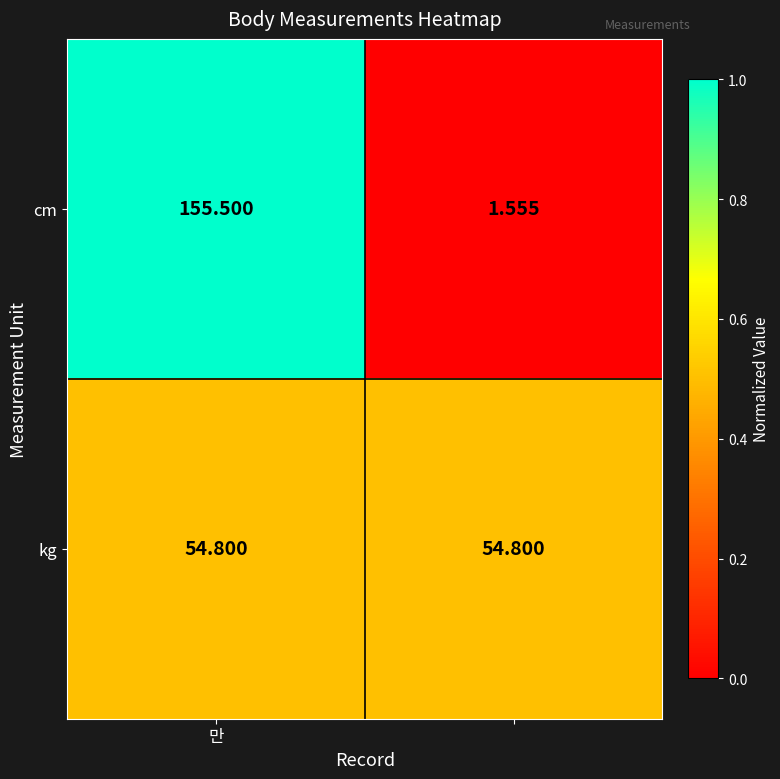

Which series has the largest range (max minus min)?

cm